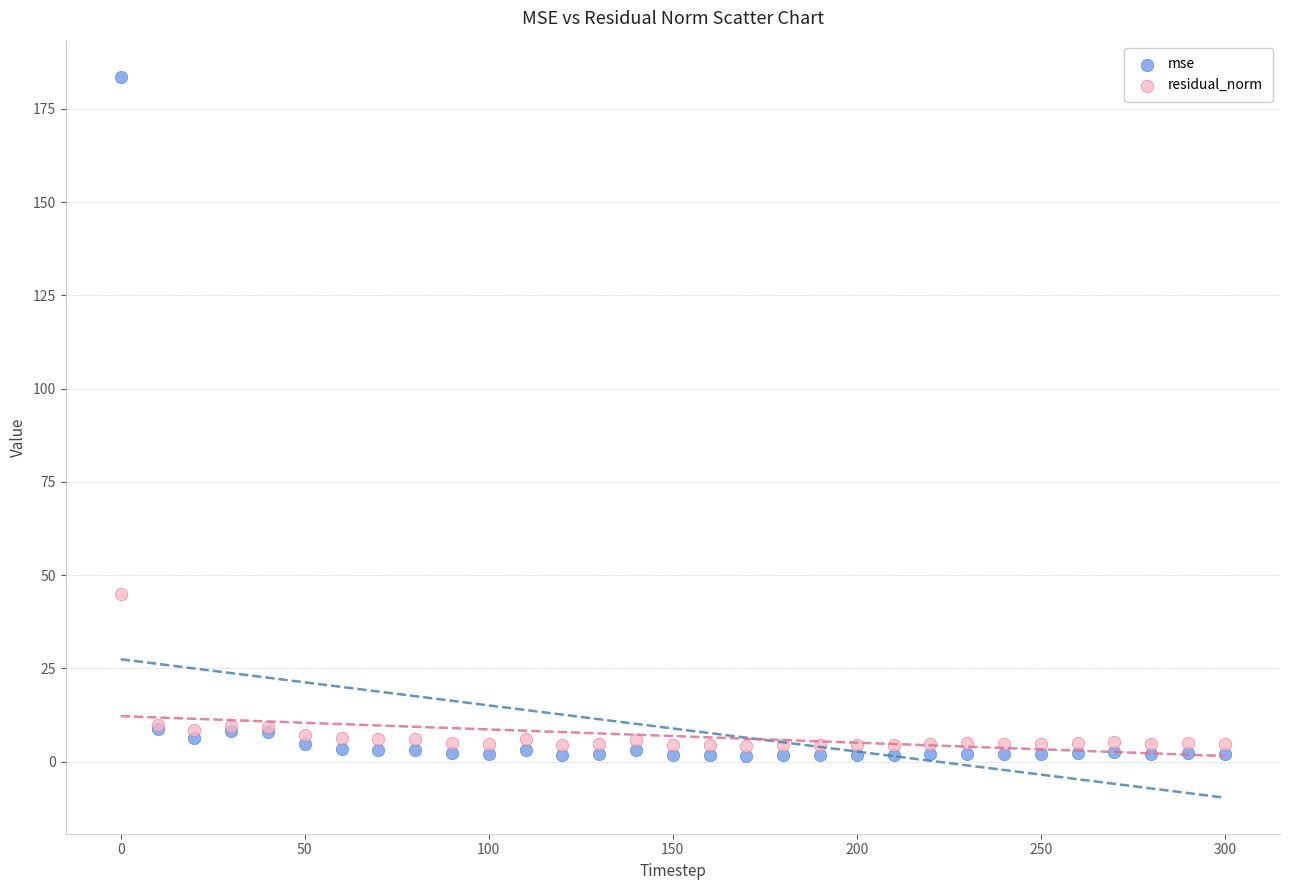

Across all series, what Y value is closest to 92?

44.9